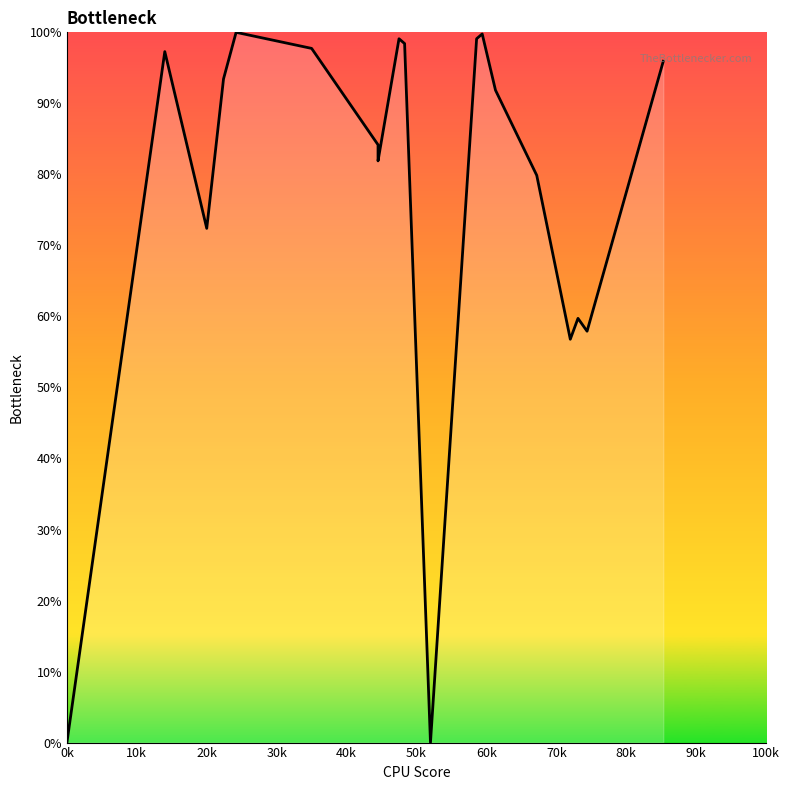

True or false: the data has more than 2 interior local peaks.

True